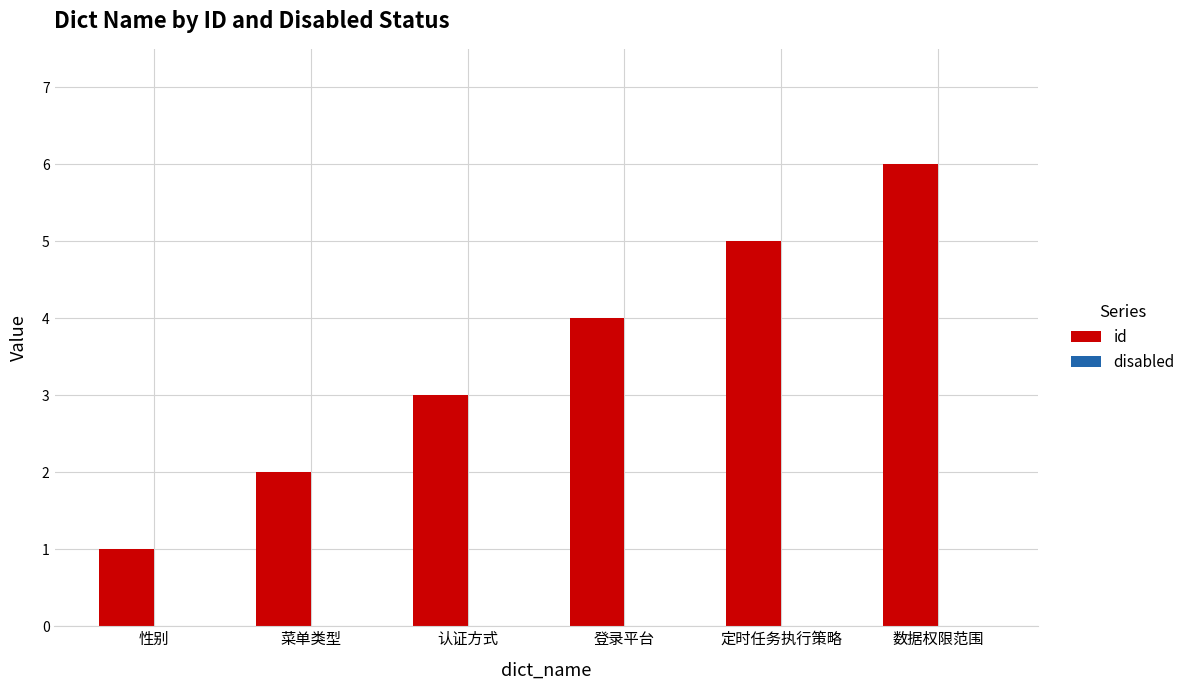

What value does the data have at 数据权限范围?

6